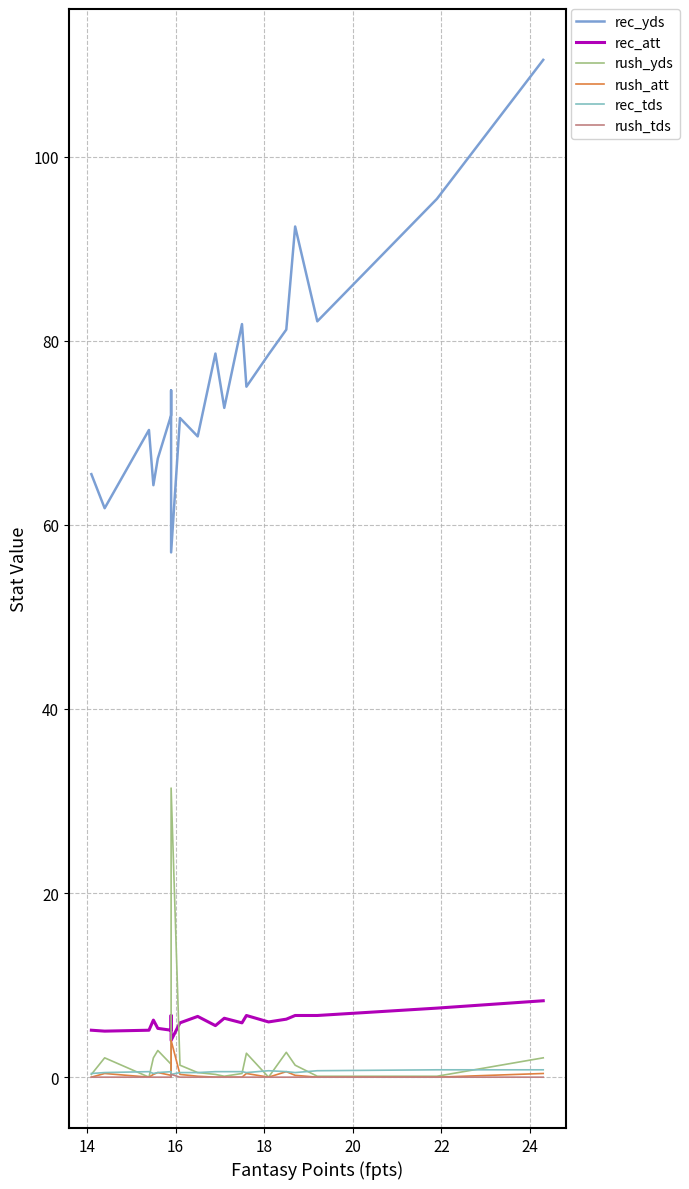

How many values in the rush_att series exceed 0?

12